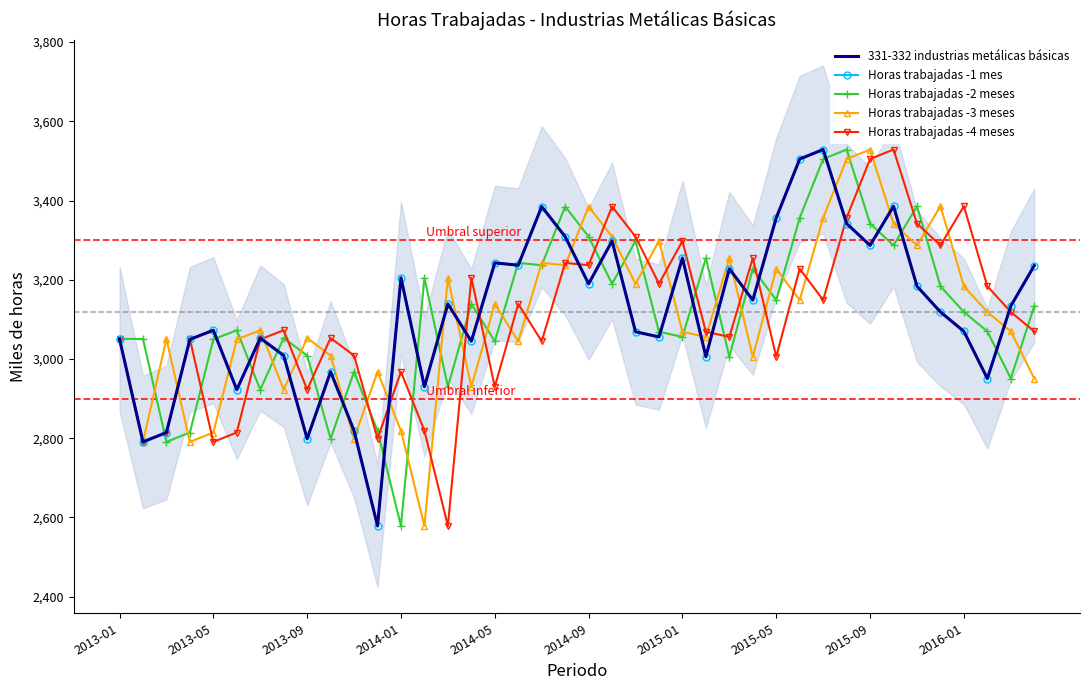

Which series changed the most between 14 and 23?

Horas trabajadas -4 meses